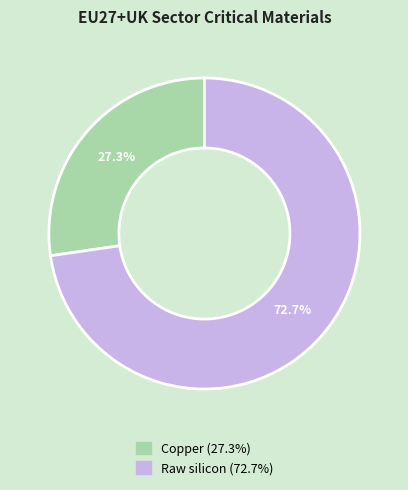

Which slice represents more than half of the pie?

Raw silicon